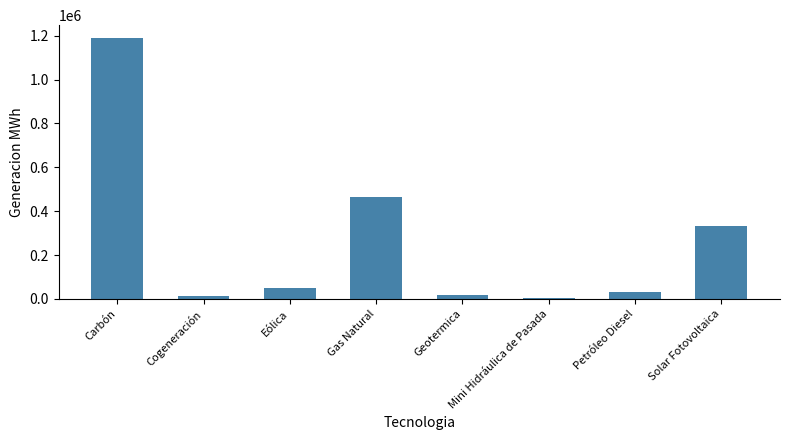

What is the sum of all values?

2102423.8